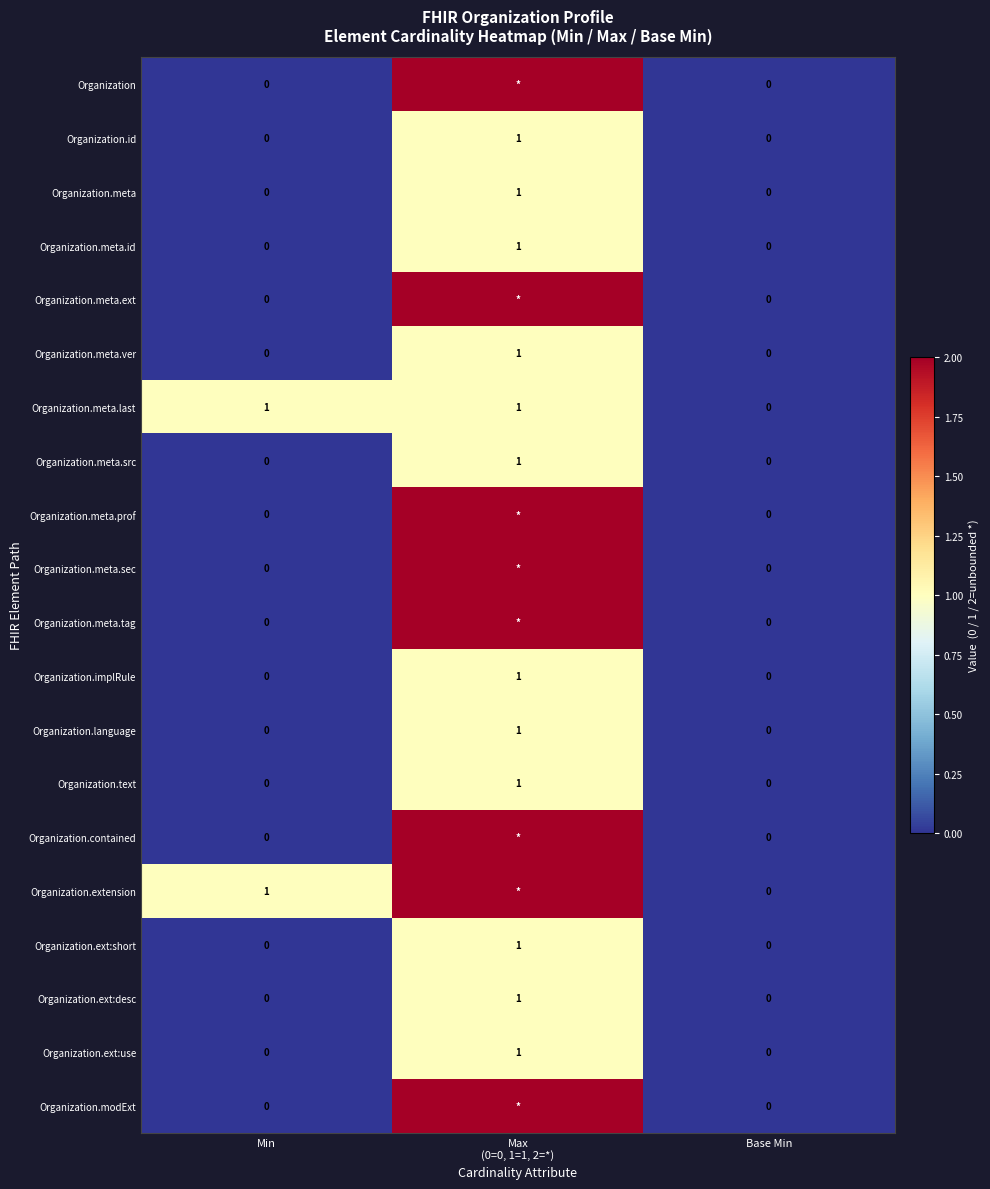

Where is Organization.meta.last nearest to the value 0?

Base Min